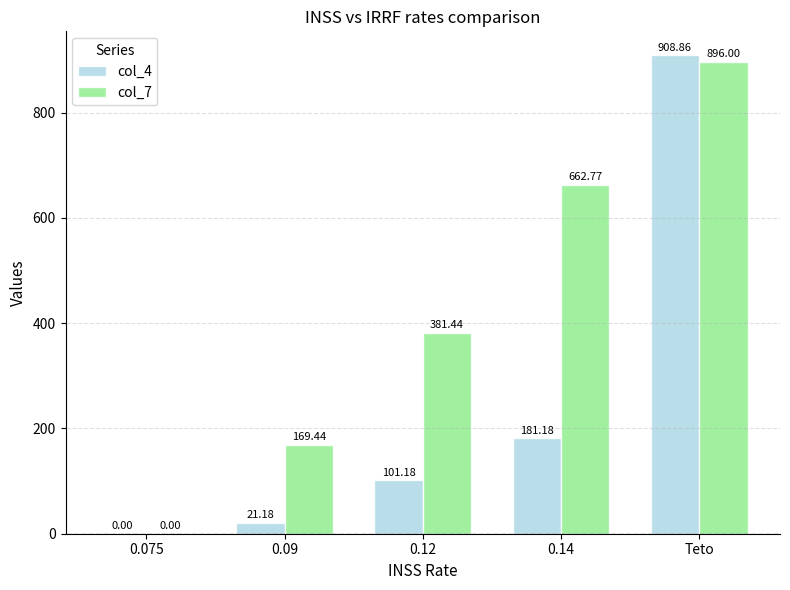

Which series has the largest range (max minus min)?

col_4